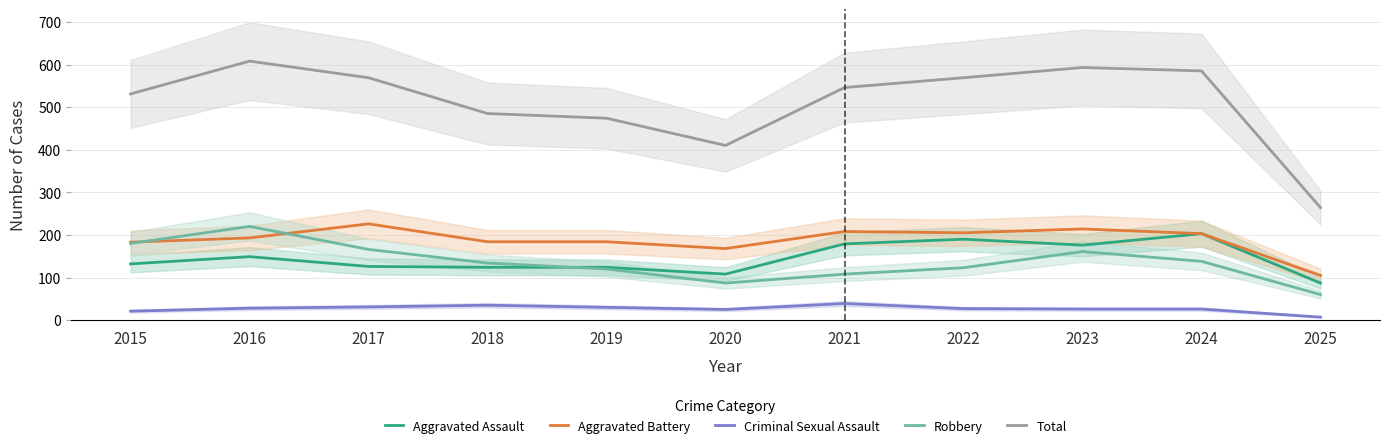

Which category has the lowest value across all series?

2025